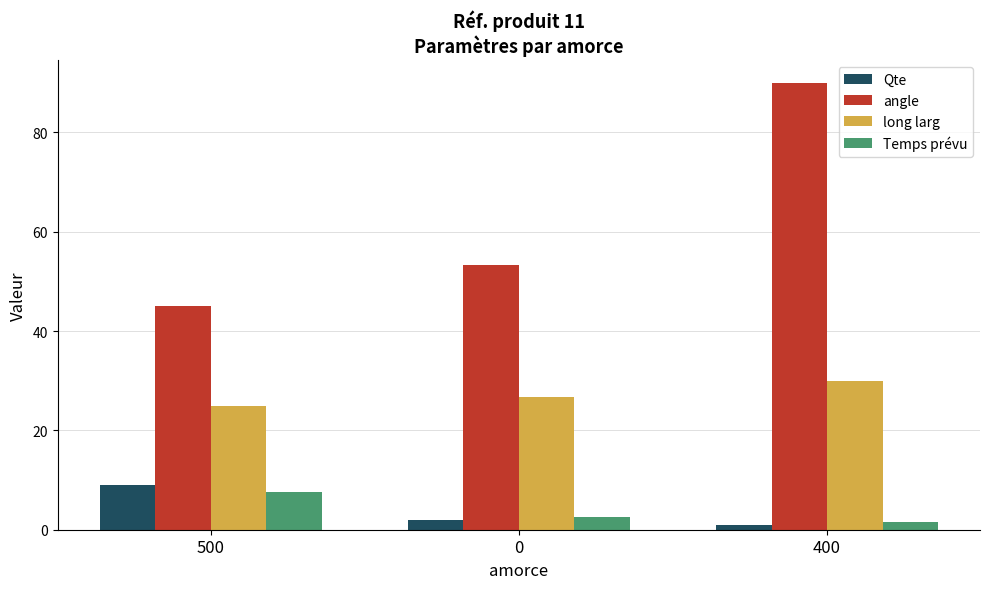

What is the difference between the second highest and minimum values in the Qte series?

1.0